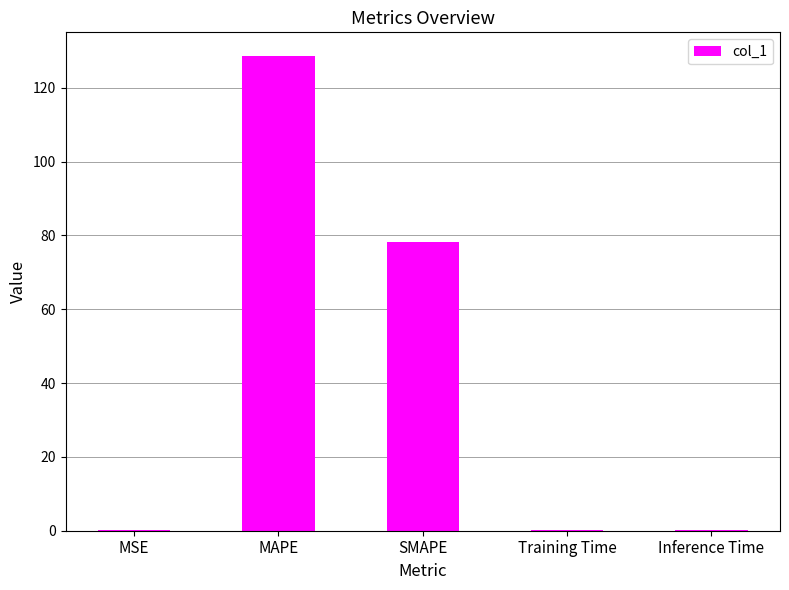

What is the average value?

41.5